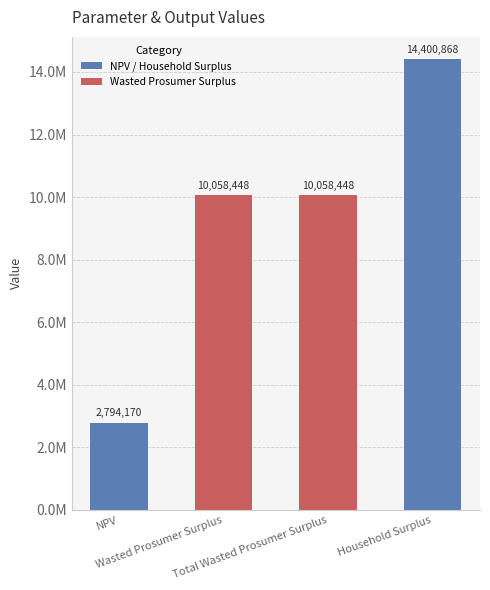

Between Wasted Prosumer Surplus and Total Wasted Prosumer Surplus, which is larger?

Wasted Prosumer Surplus